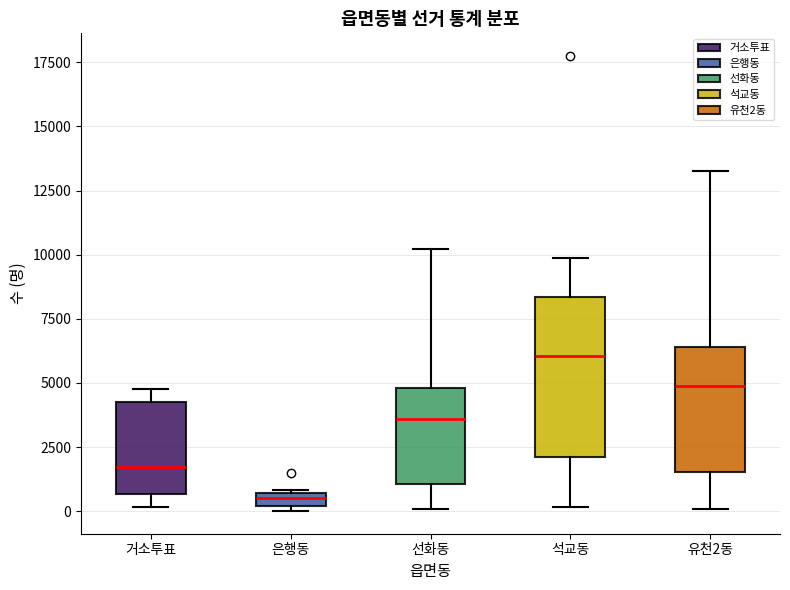

Where is the upper edge of the box for 은행동 on the y-axis? The values are not printed on the chart, so give them approximately, as read against the axis.

500